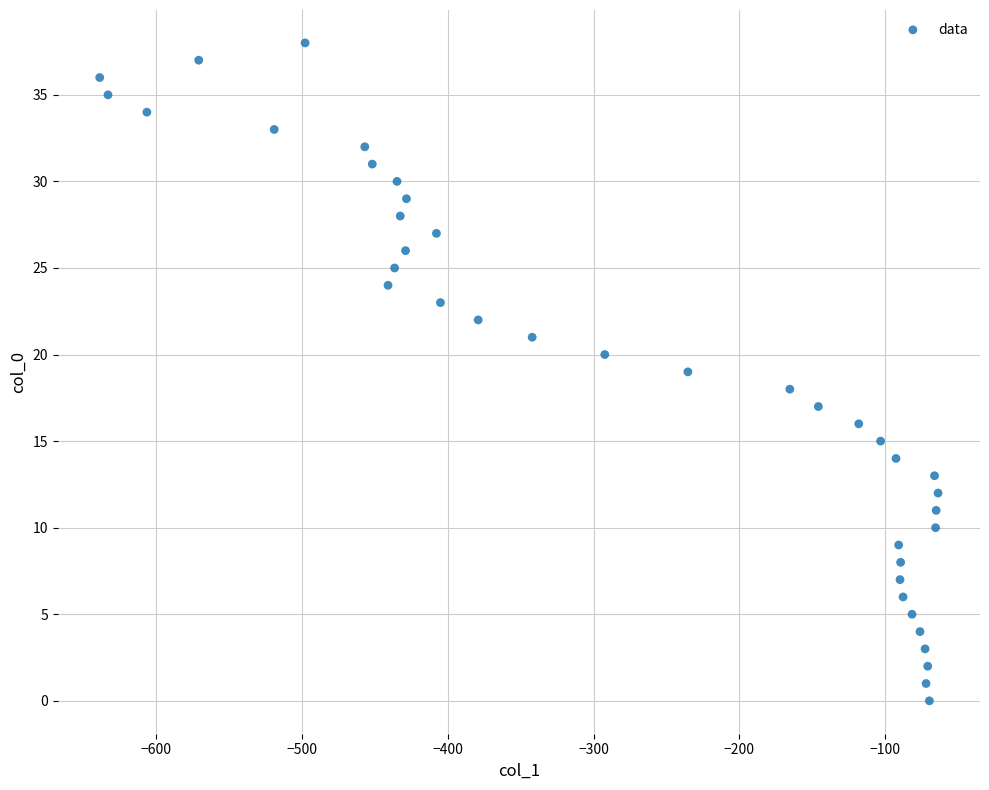

What is the range of Y values (max minus min)?

38